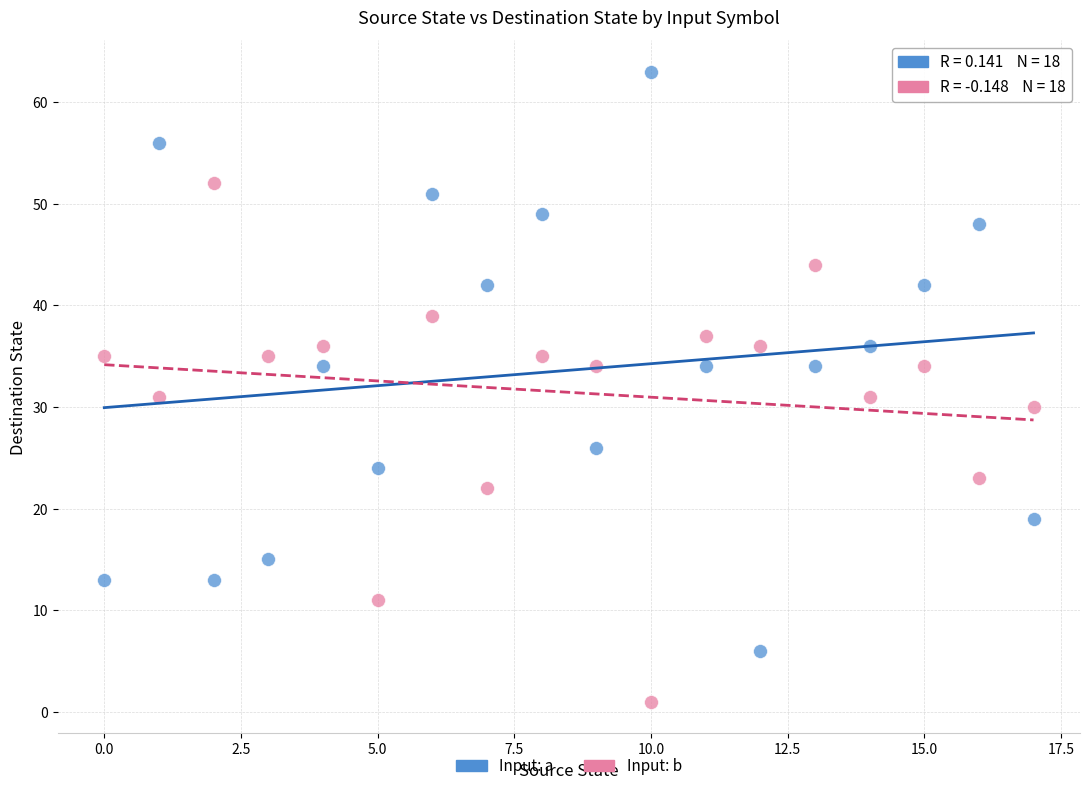

Across all data points, what is the range of Y values (max minus min)?

62